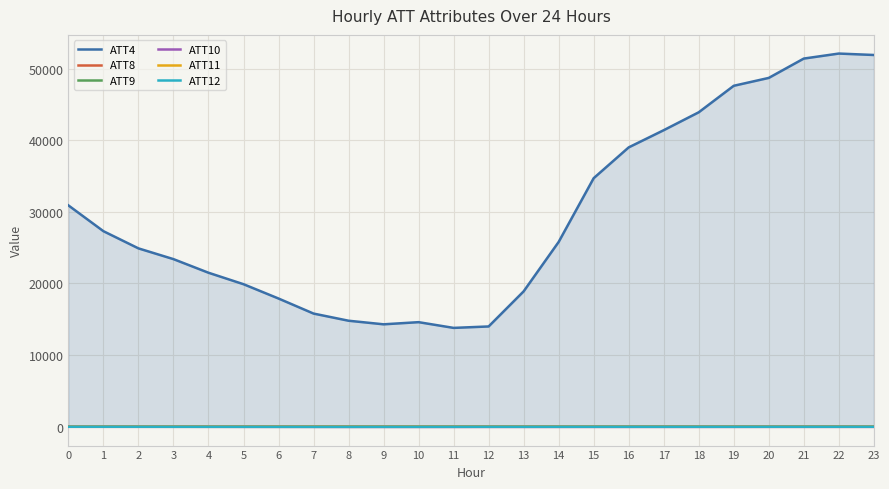

Which series has the largest total across all categories?

ATT4